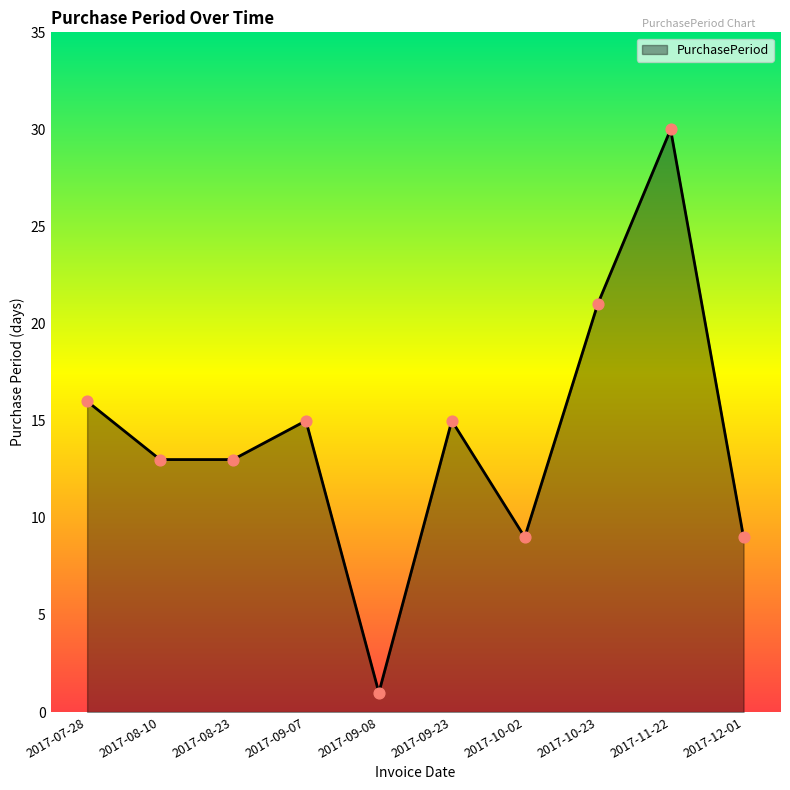

Approximately how many times larger is the value at 2017-08-10 compared to 2017-12-01?

1.4